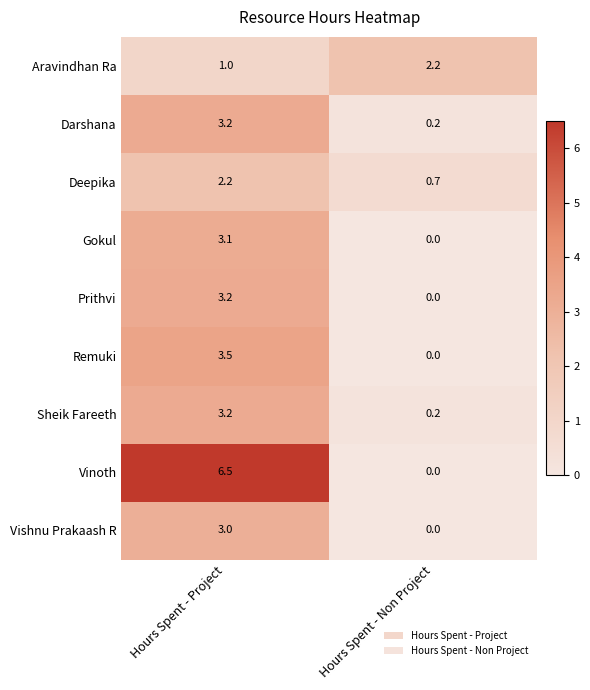

The Darshana series shows 0.2 at Hours Spent - Non Project. True or false?

True